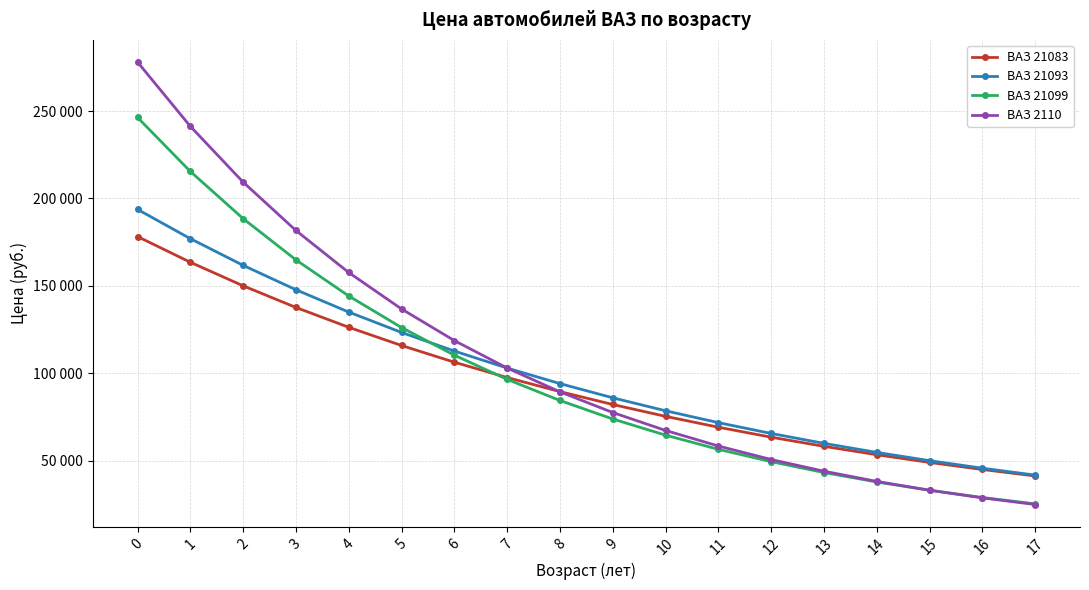

Between 5 and 4, which is larger?

4